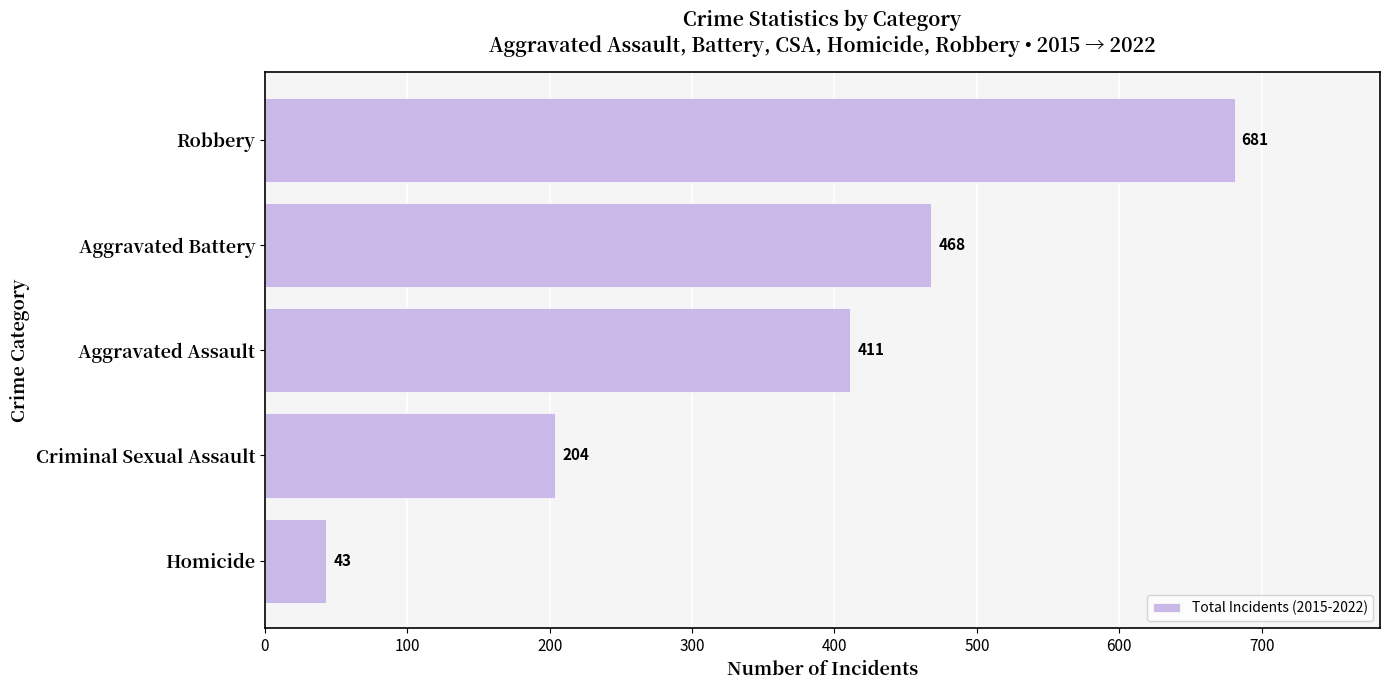

What is the difference between the maximum and minimum values?

638